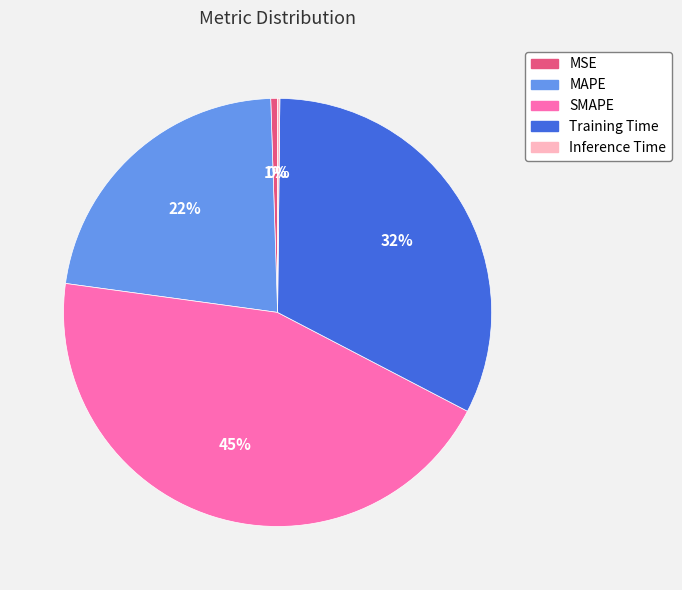

To the nearest percent, what is the difference between the Training Time and MAPE slice percentages?

10%